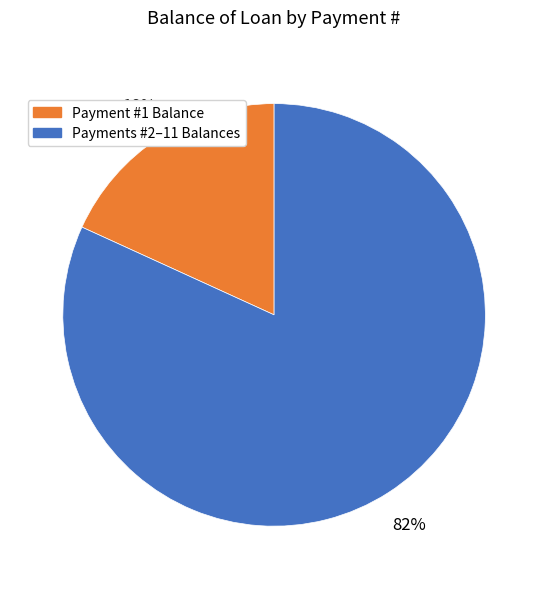

To the nearest percent, what is the average slice percentage?

50%